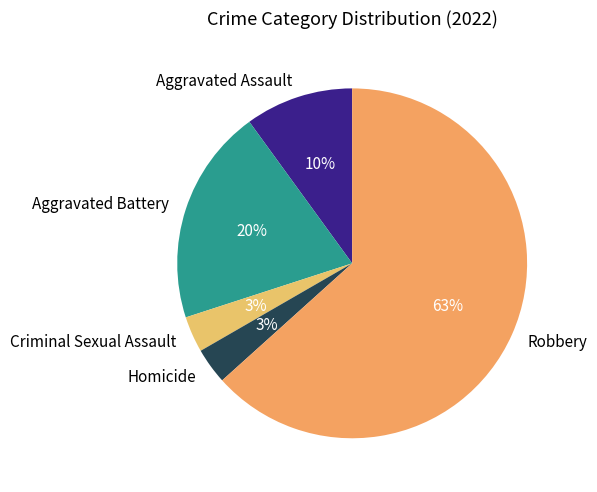

To the nearest percent, what is the average slice percentage?

20%